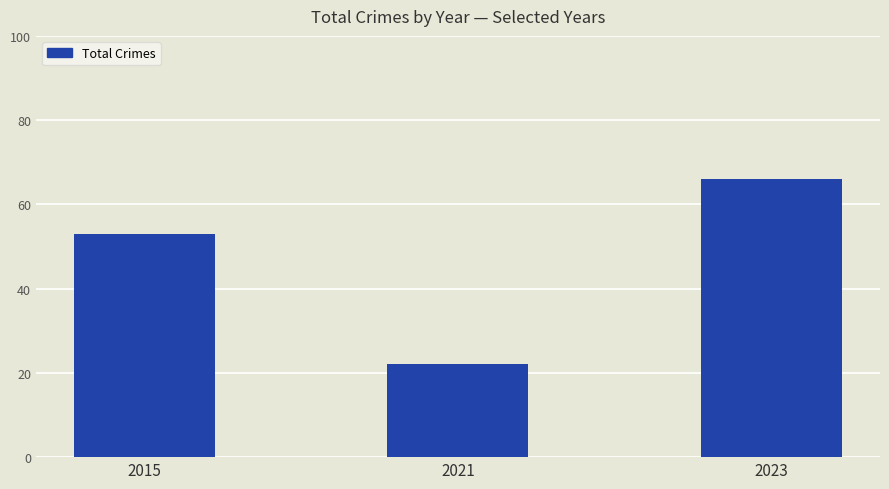

How many distinct data groups are displayed?

1